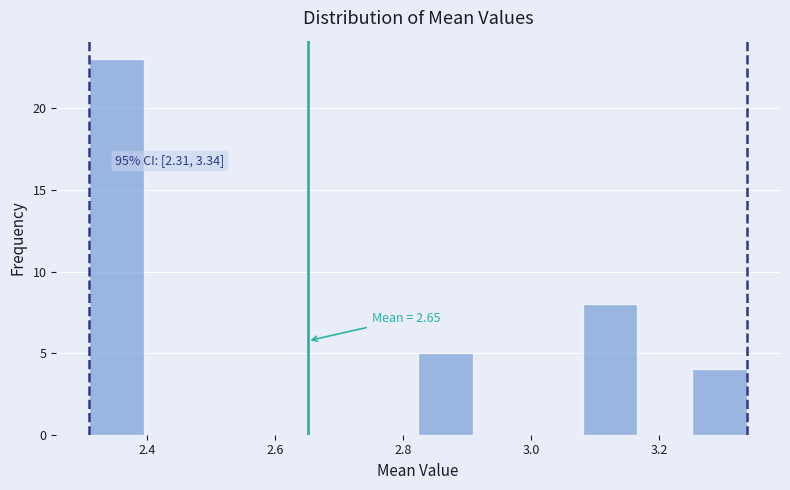

Over which range of the x-axis is the bar tallest?

2.30 to 2.40